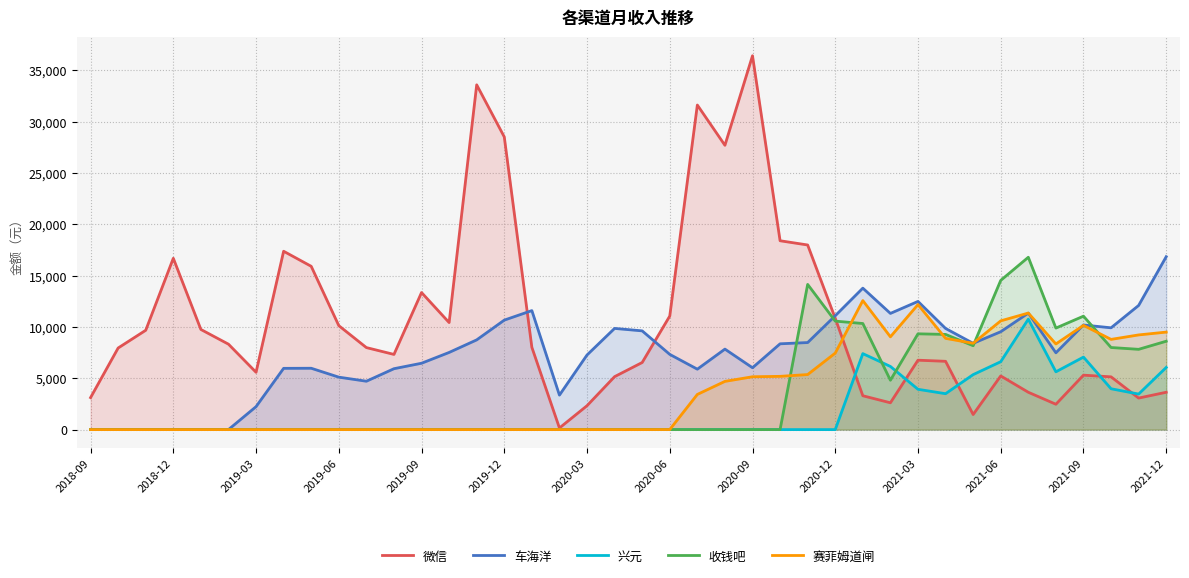

What is the greatest value displayed?

36408.6